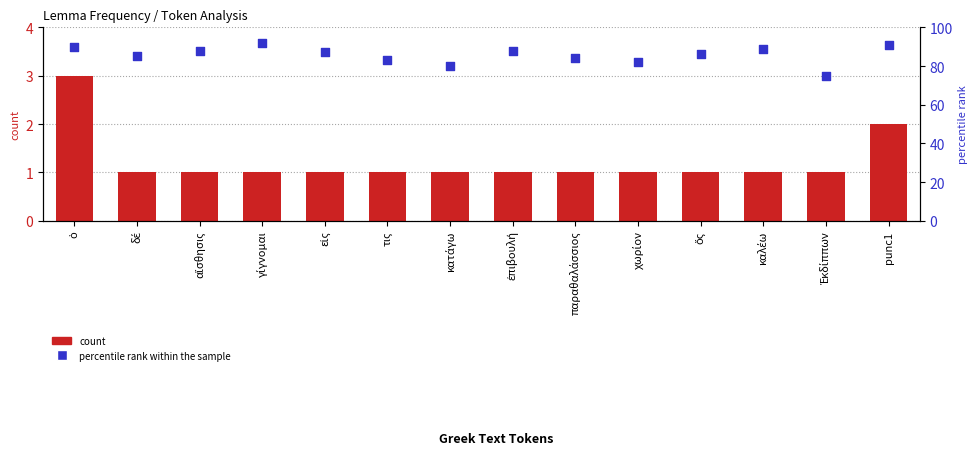

Which series contains the lowest Y value?

count